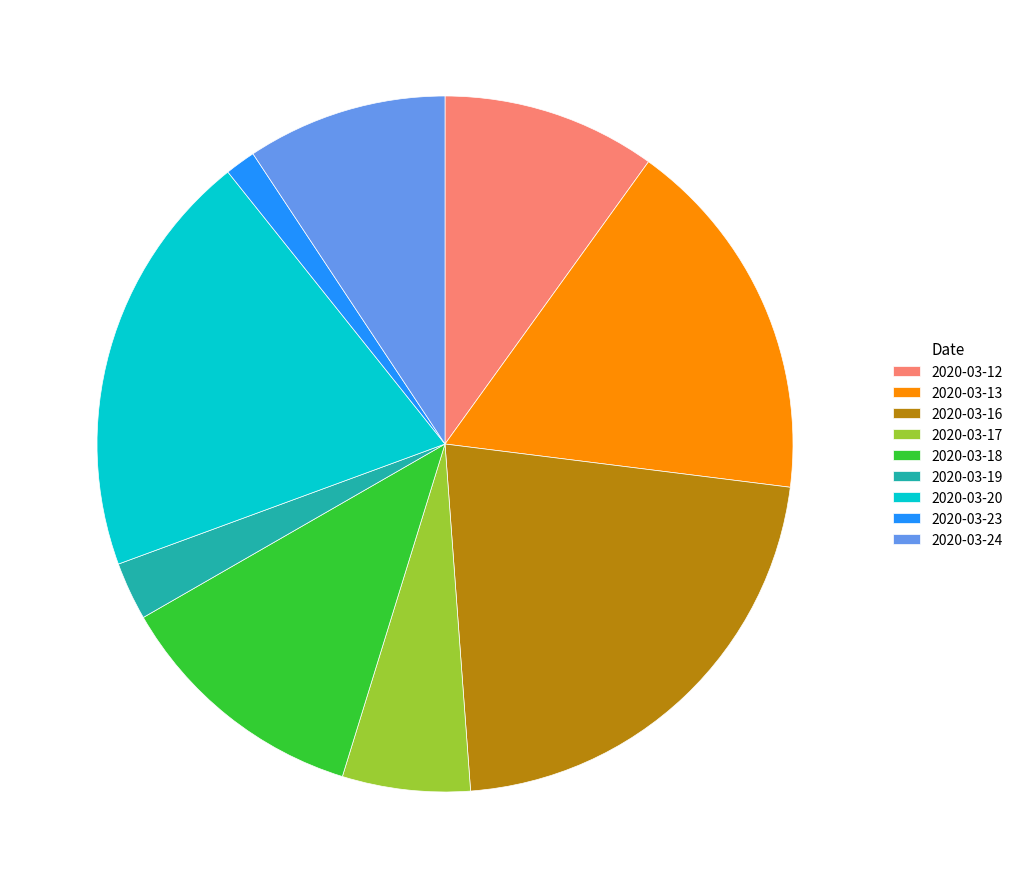

Approximately how many times larger is the value at 2020-03-24 compared to 2020-03-18?

0.8